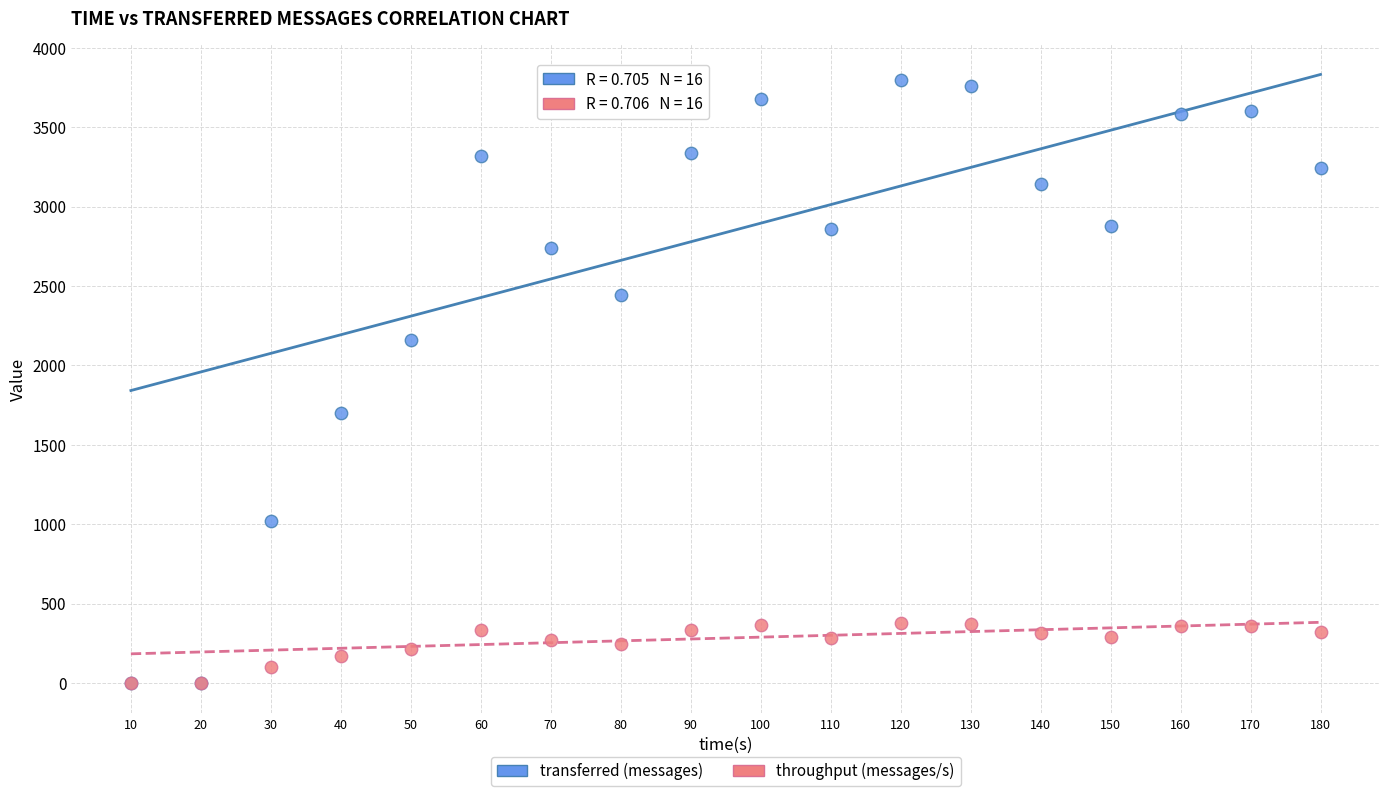

Across all series, what Y value is closest to 1900?

1700